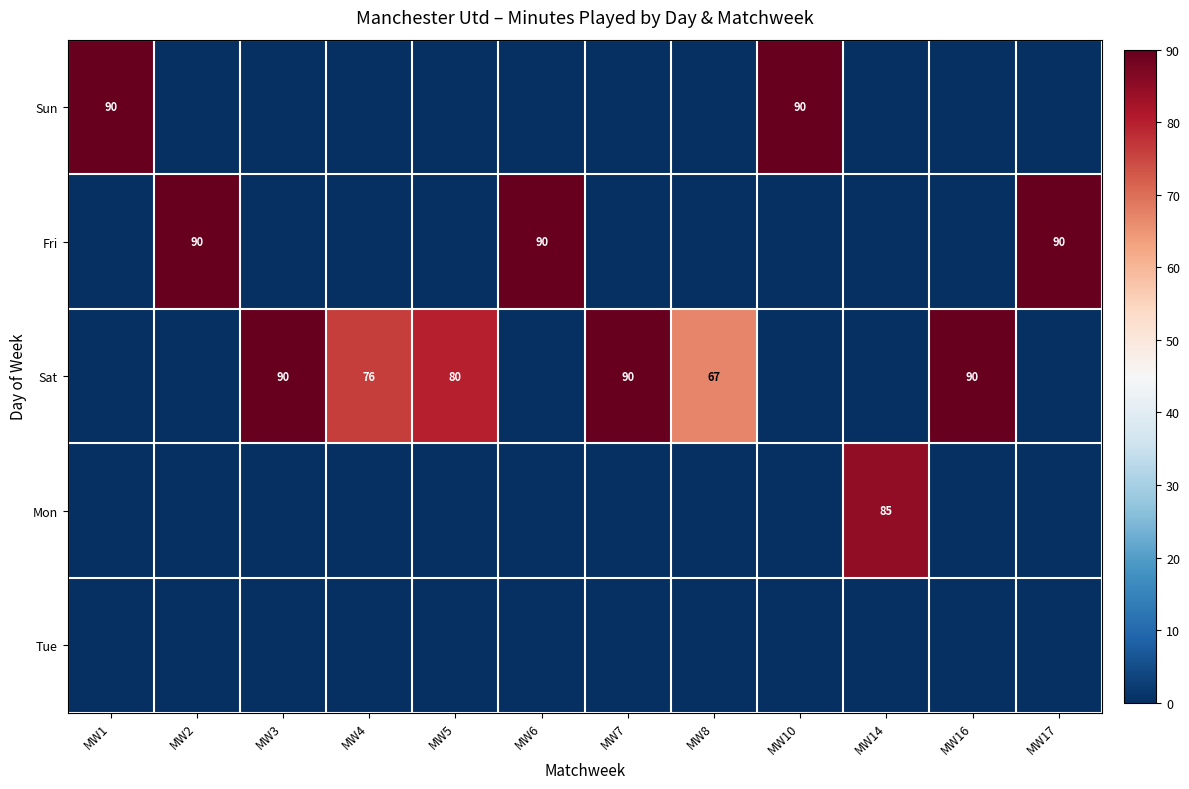

Is it true that Sun equals 141 at MW10?

False